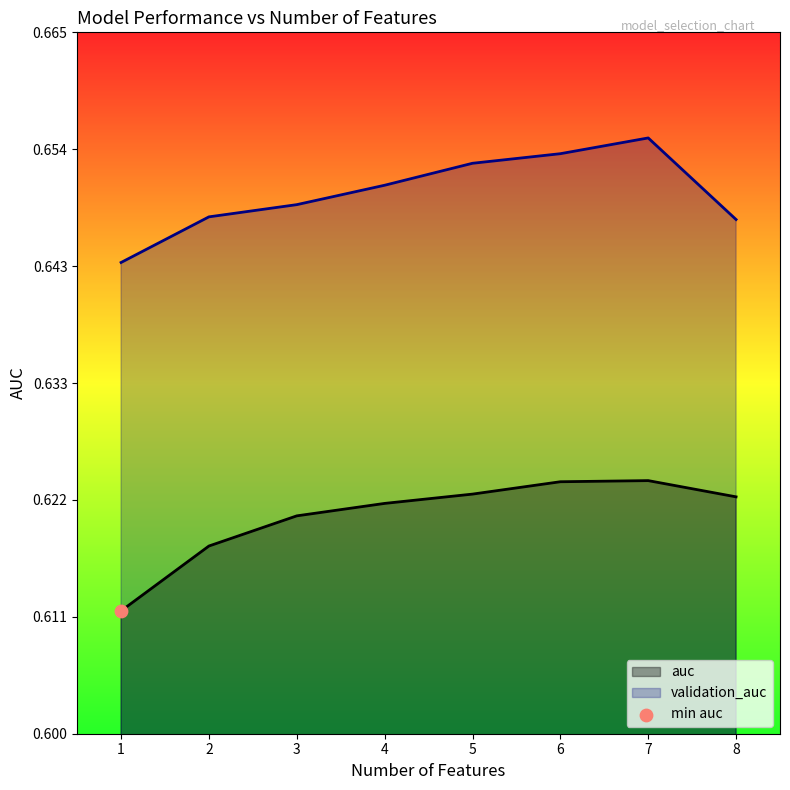

Is the value of auc at 5 greater than the value of validation_auc at 2?

No